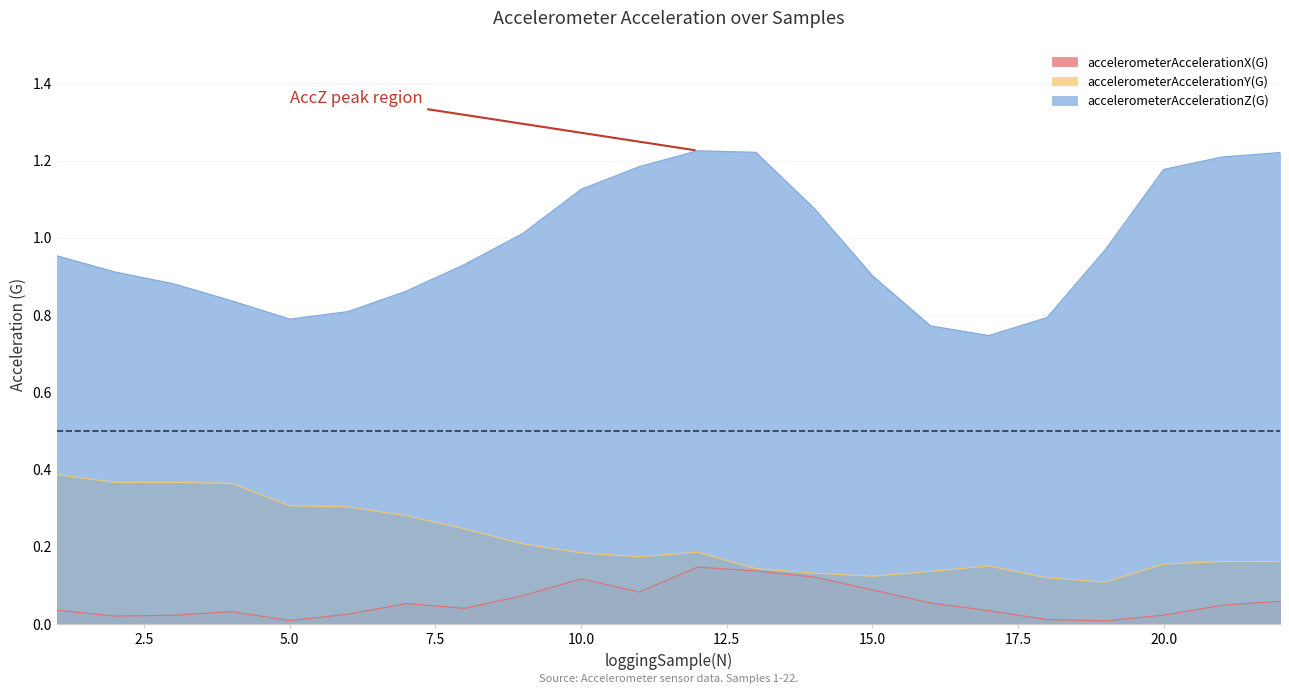

Reading left to right, transcribe all the data shown in this chart.

accelerometerAccelerationX(G): 1=0.0	2=0.0	3=0.0	4=0.0	5=0.0	6=0.0	7=0.1	8=0.0	9=0.1	10=0.1	11=0.1	12=0.1	13=0.1	14=0.1	15=0.1	16=0.1	17=0.0	18=0.0	19=0.0	20=0.0	21=0.0	22=0.1
accelerometerAccelerationY(G): 1=0.4	2=0.4	3=0.4	4=0.4	5=0.3	6=0.3	7=0.3	8=0.2	9=0.2	10=0.2	11=0.2	12=0.2	13=0.1	14=0.1	15=0.1	16=0.1	17=0.2	18=0.1	19=0.1	20=0.2	21=0.2	22=0.2
accelerometerAccelerationZ(G): 1=1.0	2=0.9	3=0.9	4=0.8	5=0.8	6=0.8	7=0.9	8=0.9	9=1.0	10=1.1	11=1.2	12=1.2	13=1.2	14=1.1	15=0.9	16=0.8	17=0.7	18=0.8	19=1.0	20=1.2	21=1.2	22=1.2